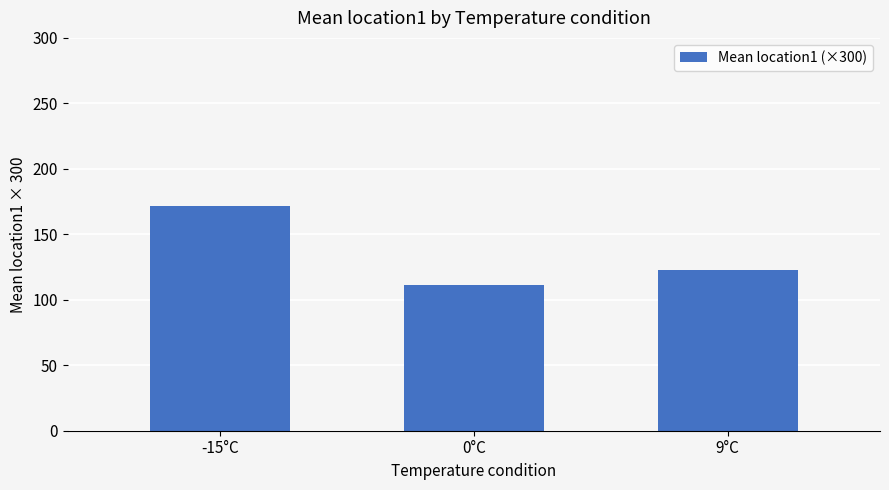

What is the greatest value displayed?

172.0